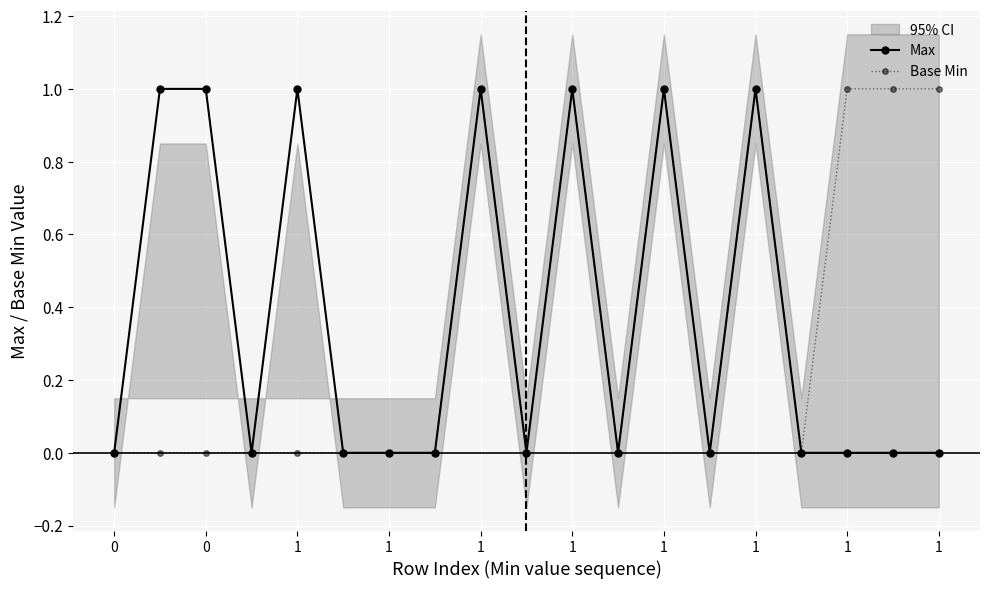

At which category is the sum across all series the highest?

1